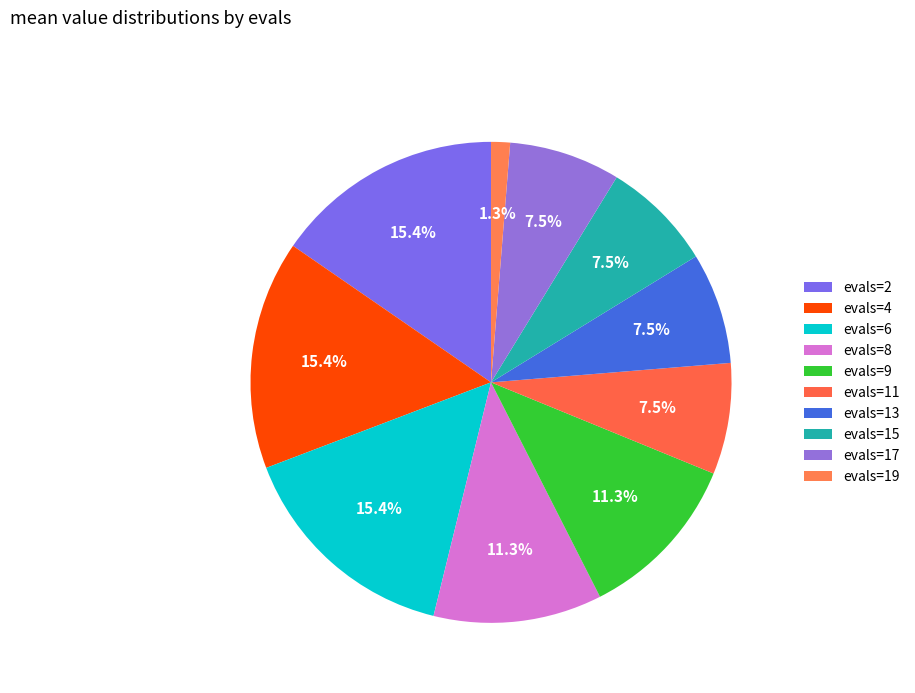

Count the number of slices in the pie.

10